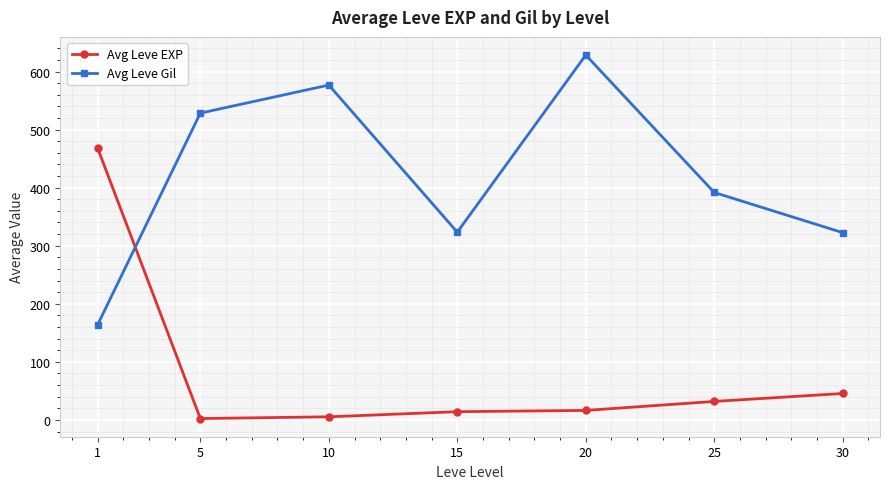

True or false: Avg Leve Gil has more than 0 points higher than both neighbors.

True